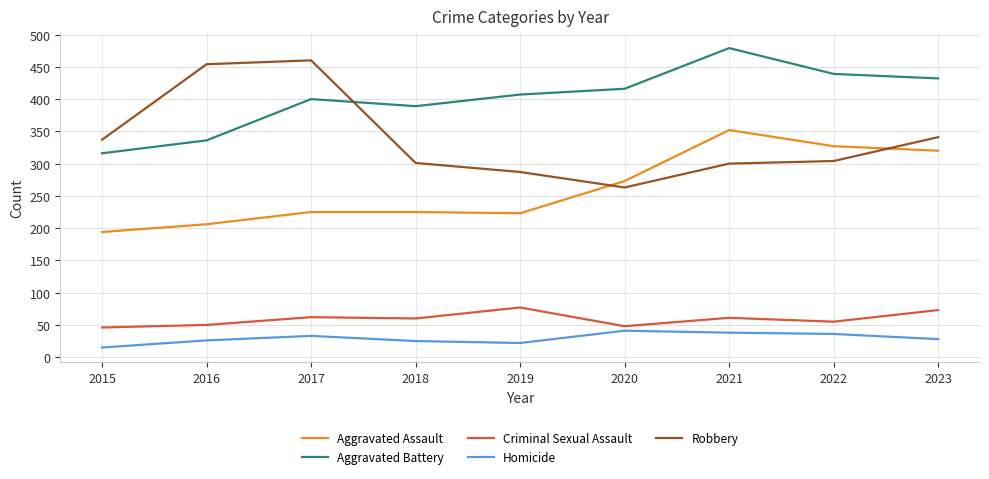

What is the sum of all Criminal Sexual Assault values?

532